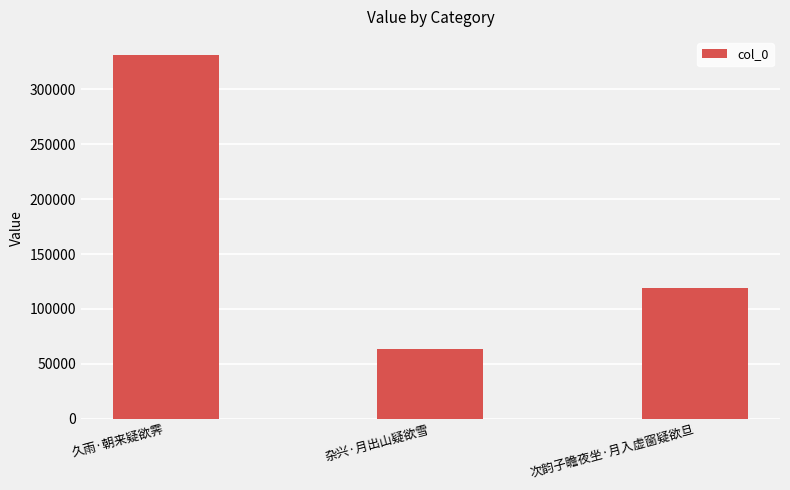

What is the value of the 3rd bar from the left?

119274